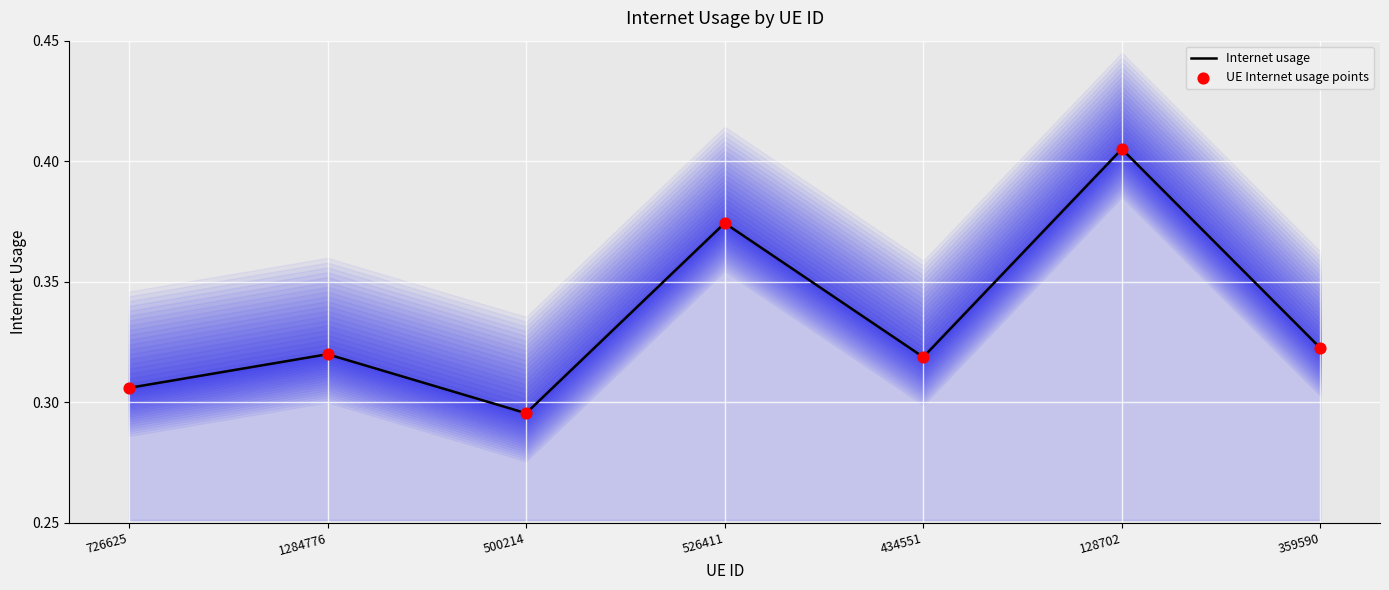

Which series has the largest Y range (max minus min)?

Internet usage